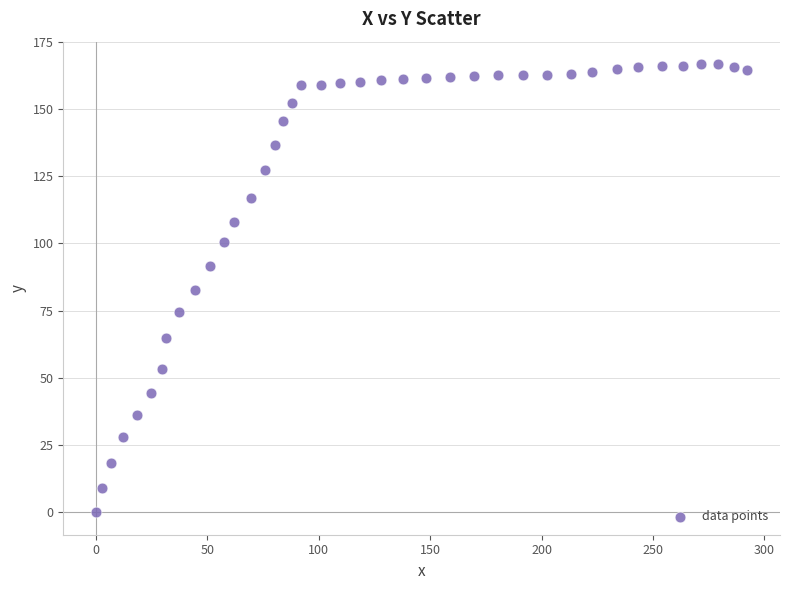

What is the range of Y values (max minus min)?

166.7